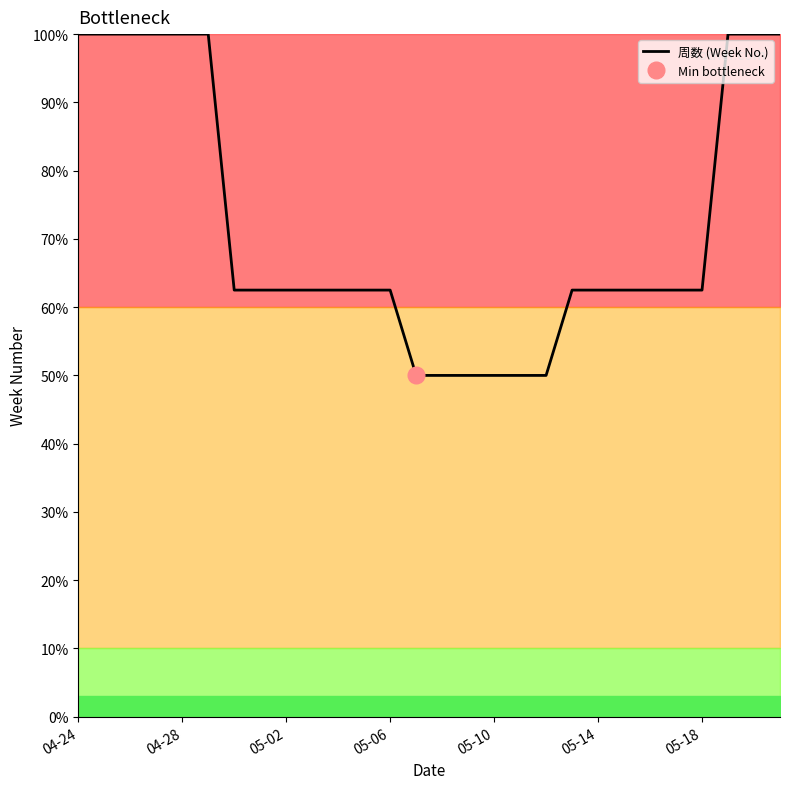

Is it true that 周数 (Week No.) equals 62.5 at 05-14?

True